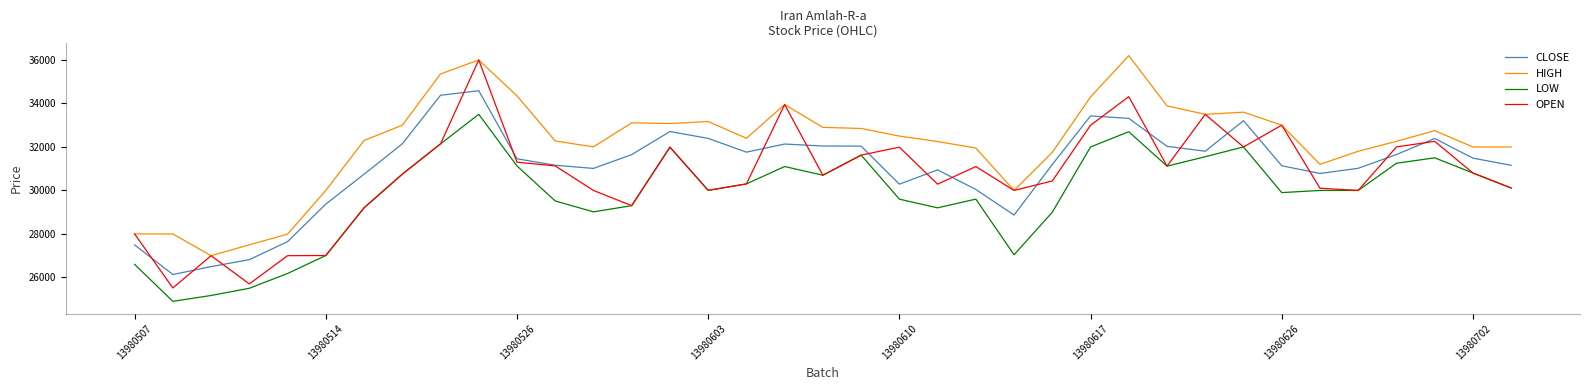

True or false: CLOSE and HIGH intersect in this chart.

False